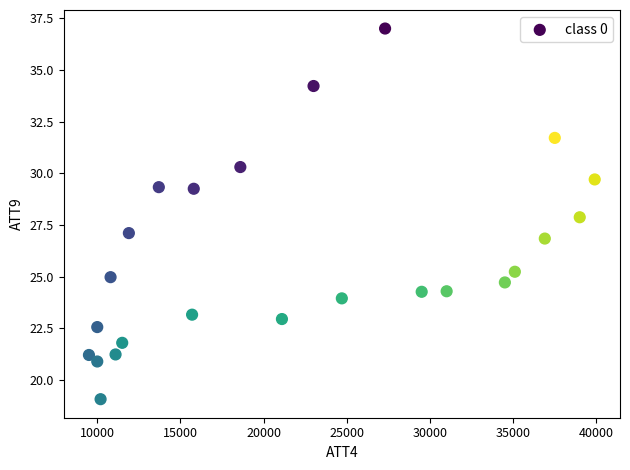

What is the range of Y values (max minus min)?

17.9